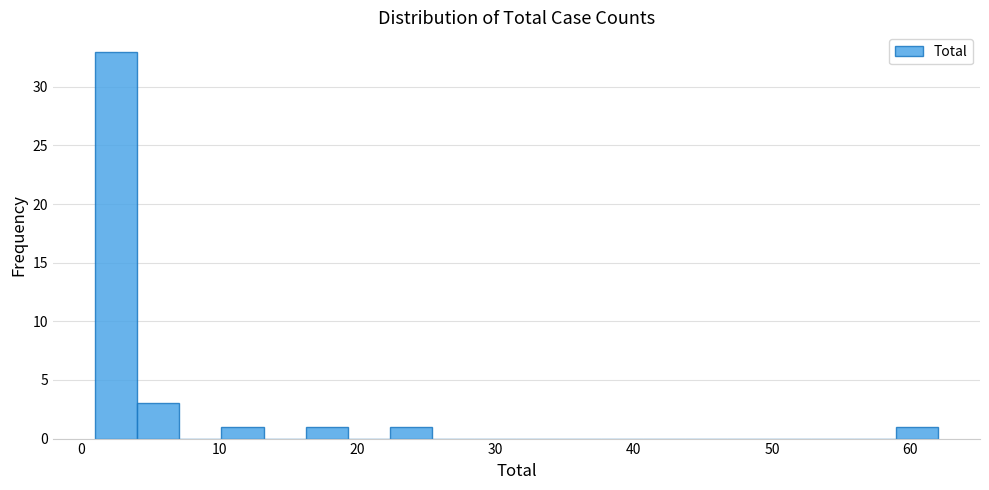

Read against the x-axis, roughly where is the centre of the tallest bar?

3